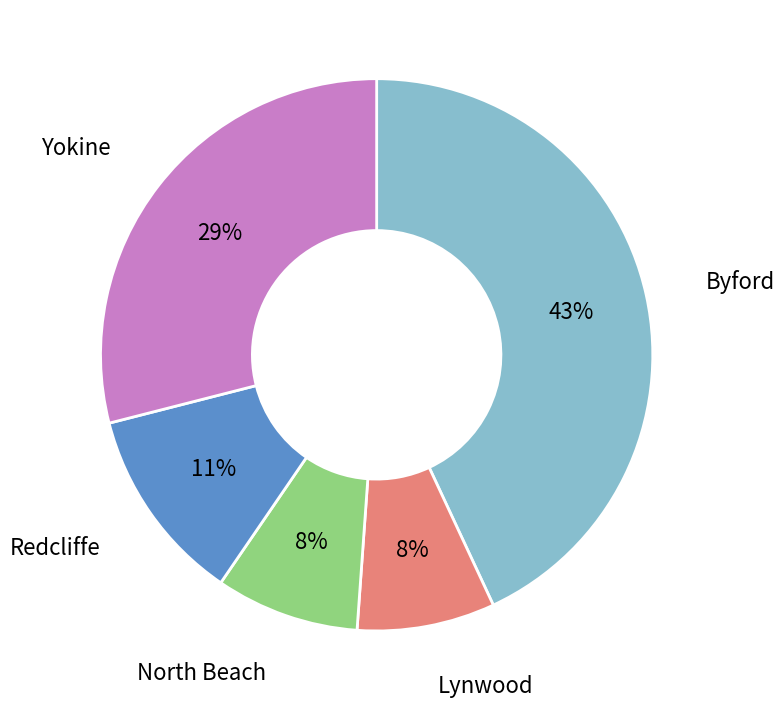

Count the number of slices in the pie.

5